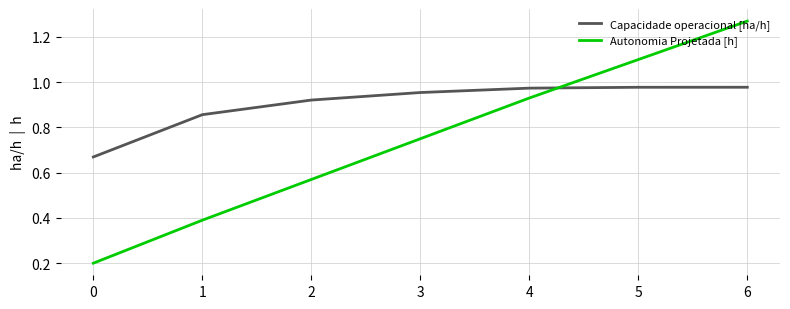

Where do Autonomia Projetada [h] and Capacidade operacional [ha/h] first cross each other?

4 and 5